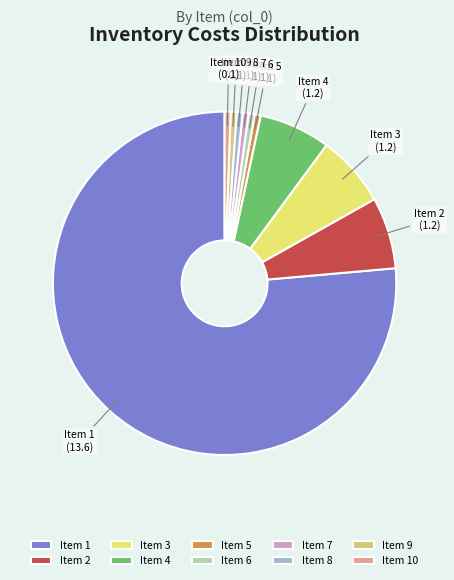

What is the largest slice in the pie chart?

Item 1